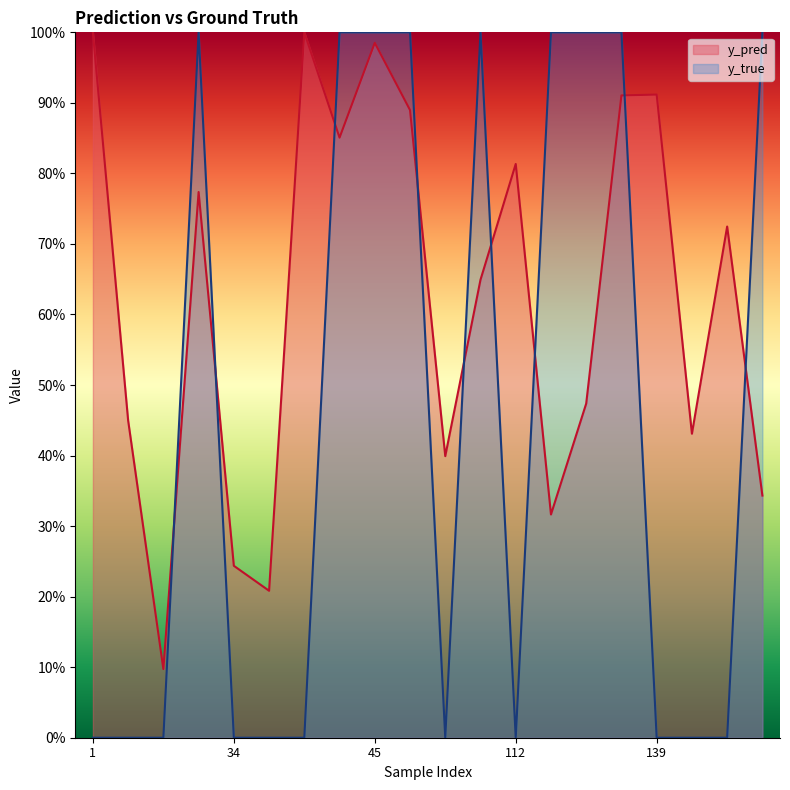

At which category does the chart reach its minimum across all series?

1